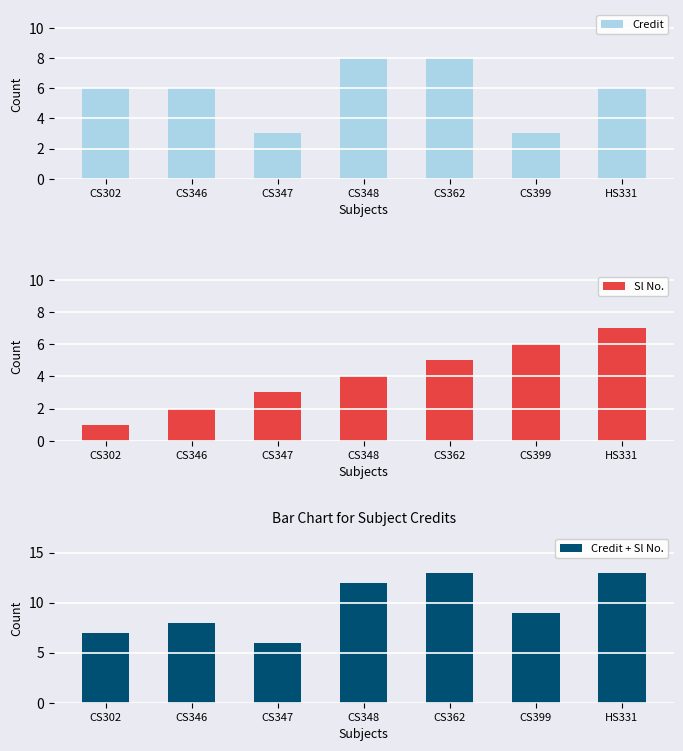

What is the label of the 7th bar from the right?

CS302